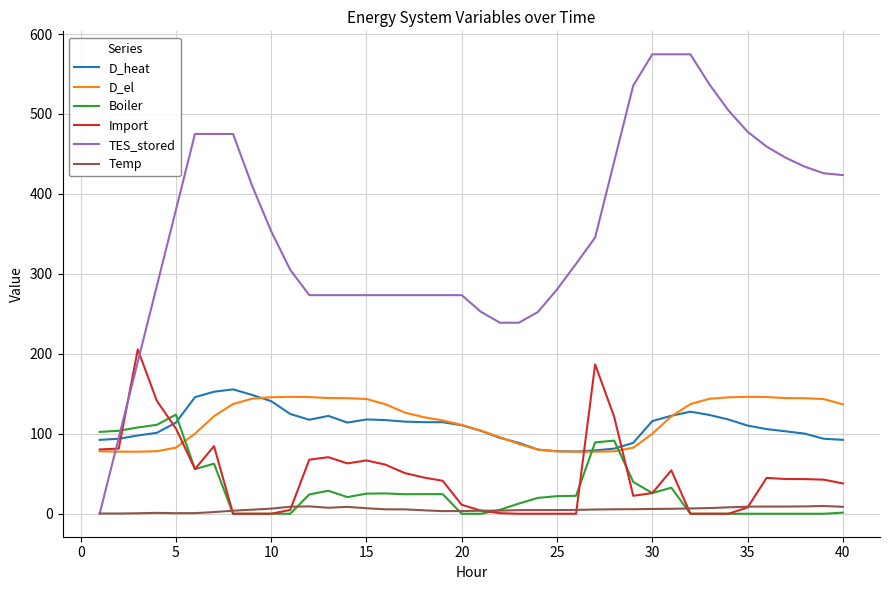

True or false: D_heat and Temp intersect in this chart.

False